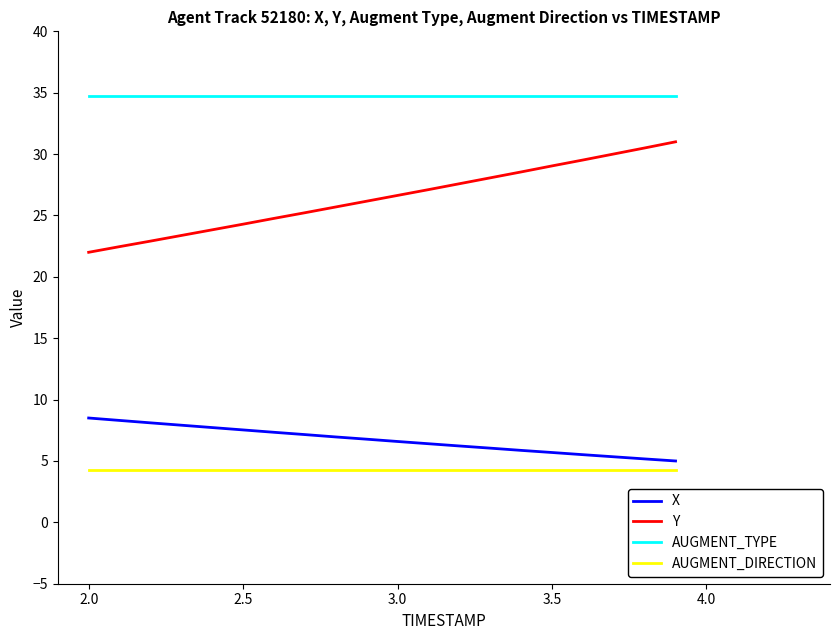

Which series has the largest total across all categories?

AUGMENT_TYPE